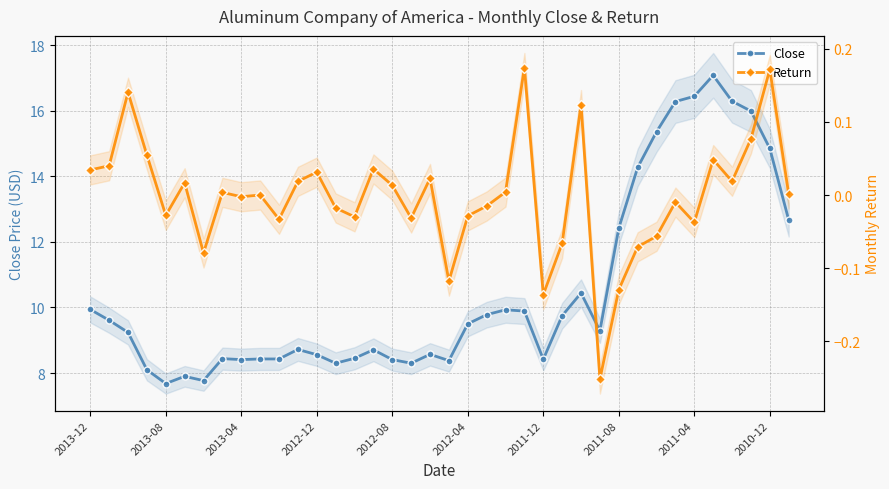

Where does the Close series first go above 9?

2013-12